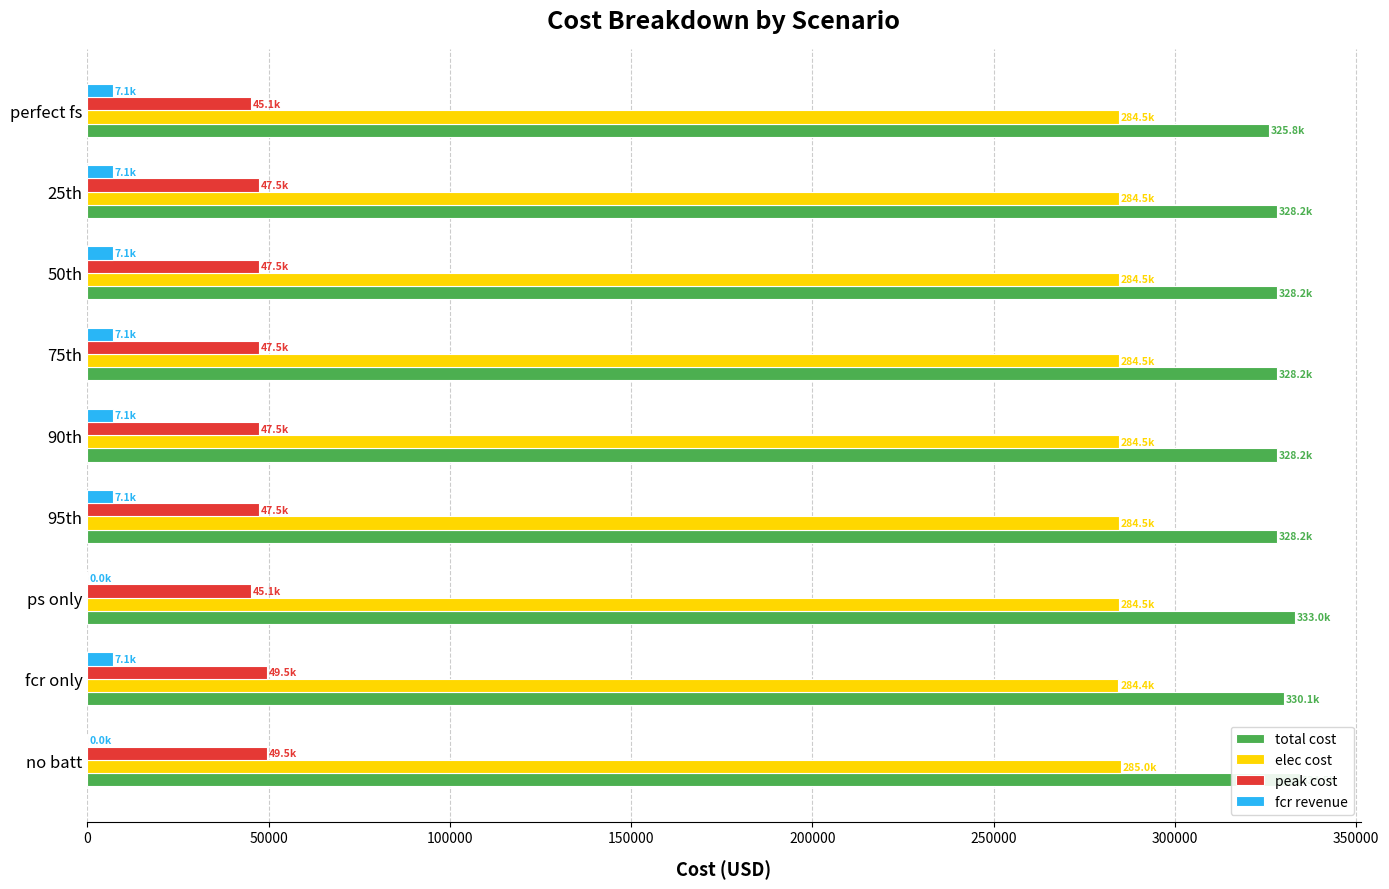

How many bars are there in each group?

4